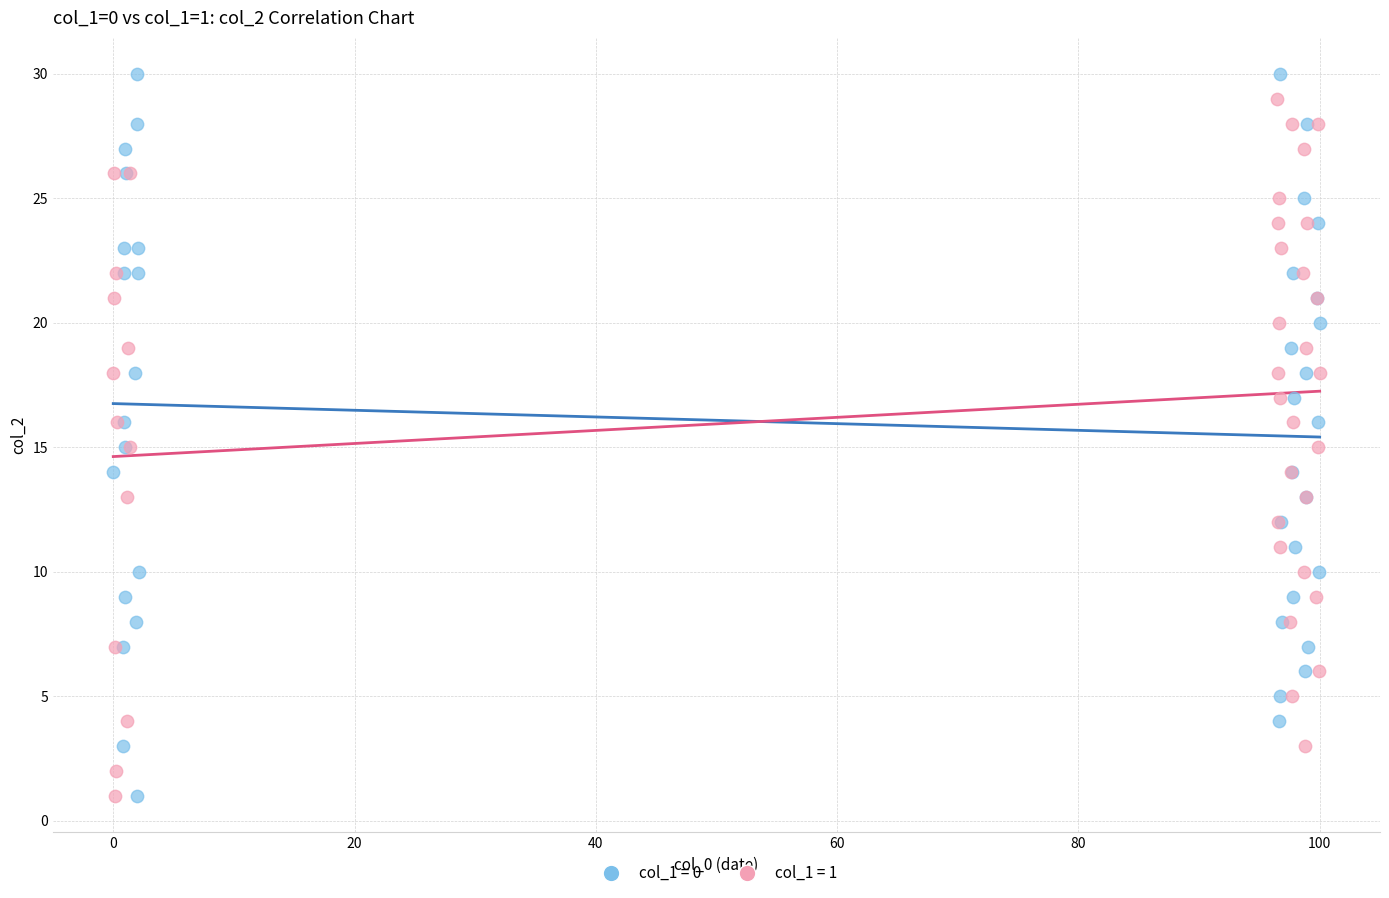

Which series has the widest spread of Y values?

col_1 = 0